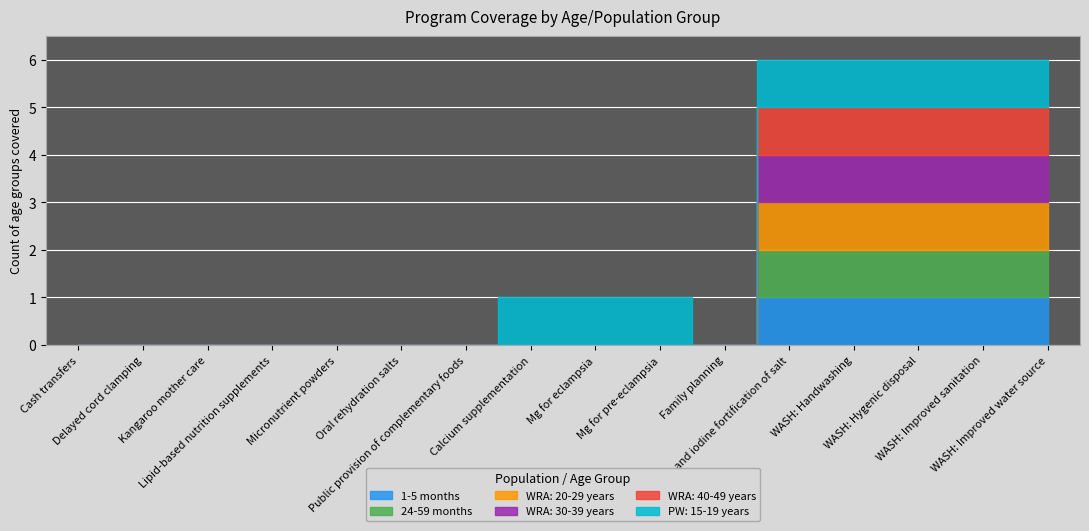

True or false: 24-59 months and PW: 15-19 years intersect in this chart.

False